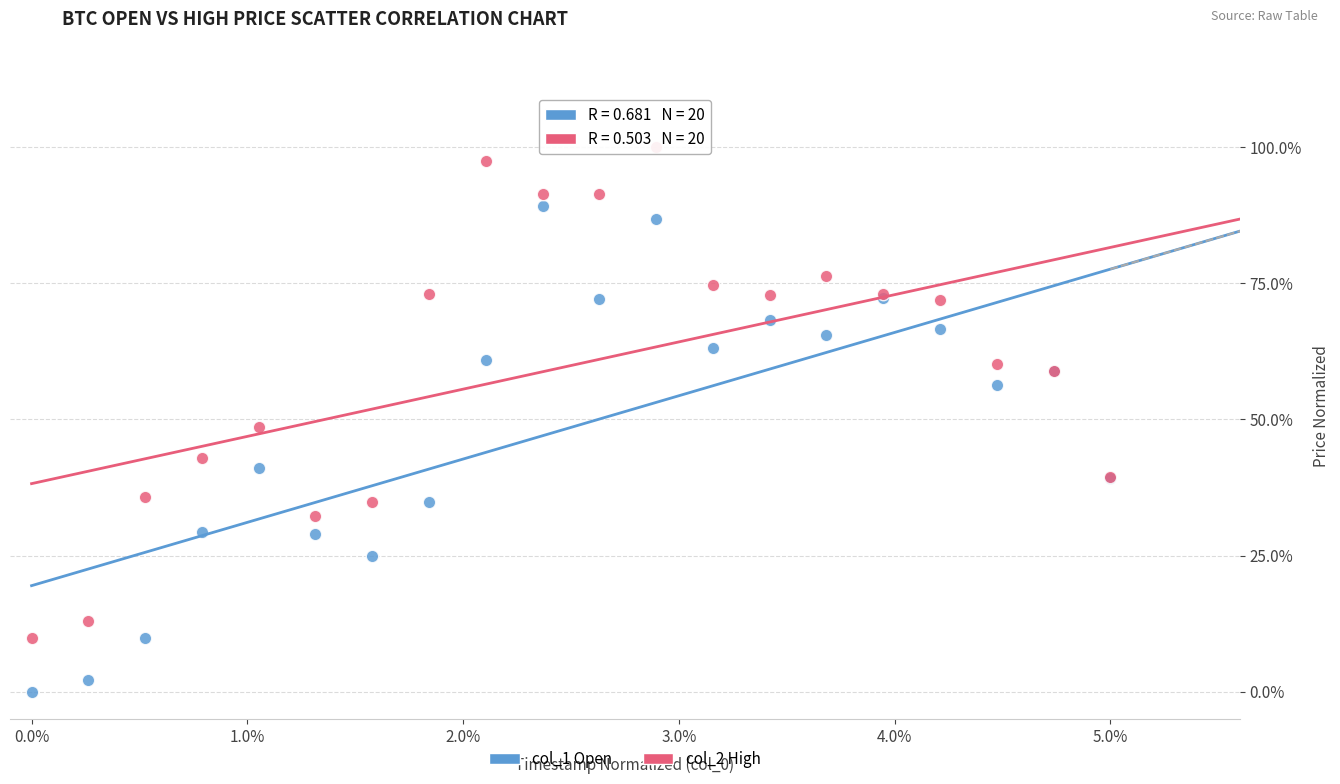

Which series reaches the minimum Y coordinate?

col_1 Open